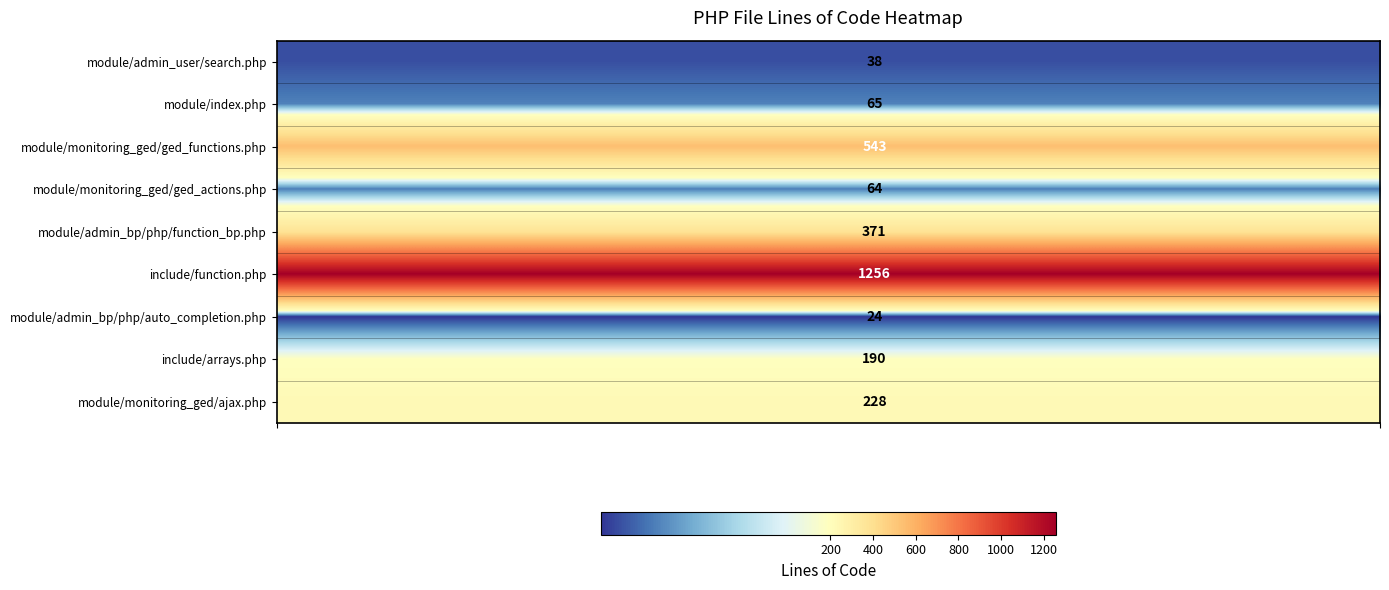

Count the number of data series in this chart.

9